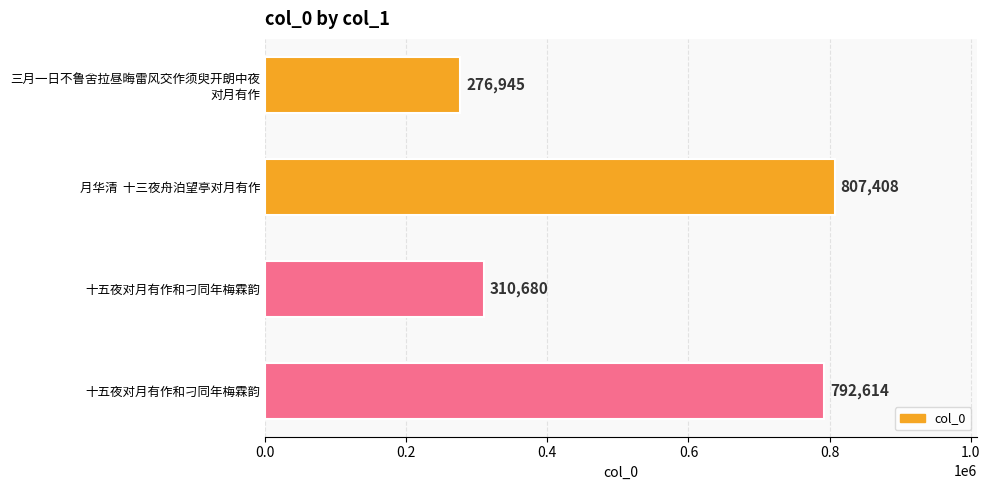

Which label corresponds to the largest value in the chart?

月华清  十三夜舟泊望亭对月有作